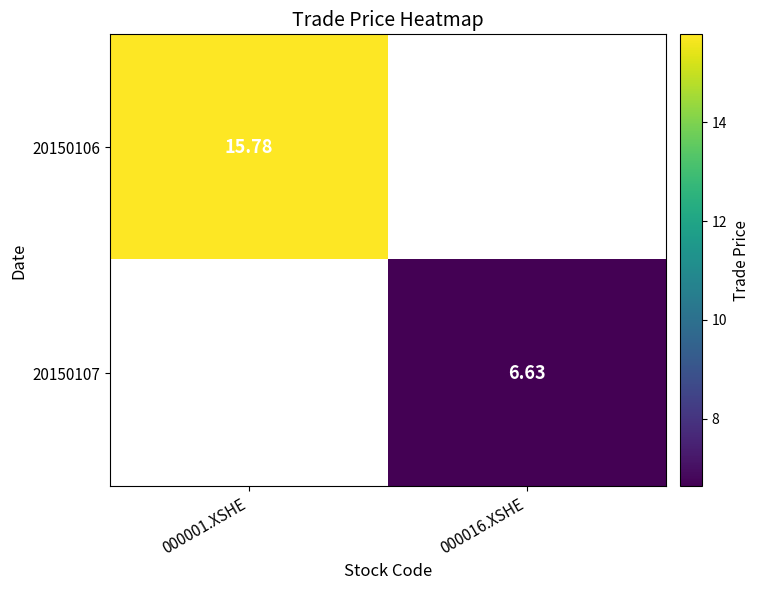

Which series has the largest range (max minus min)?

20150106